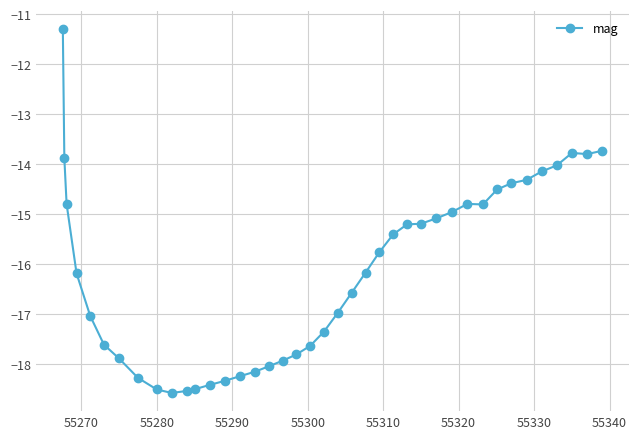

What is the value of the 34th point from the left?

-14.4